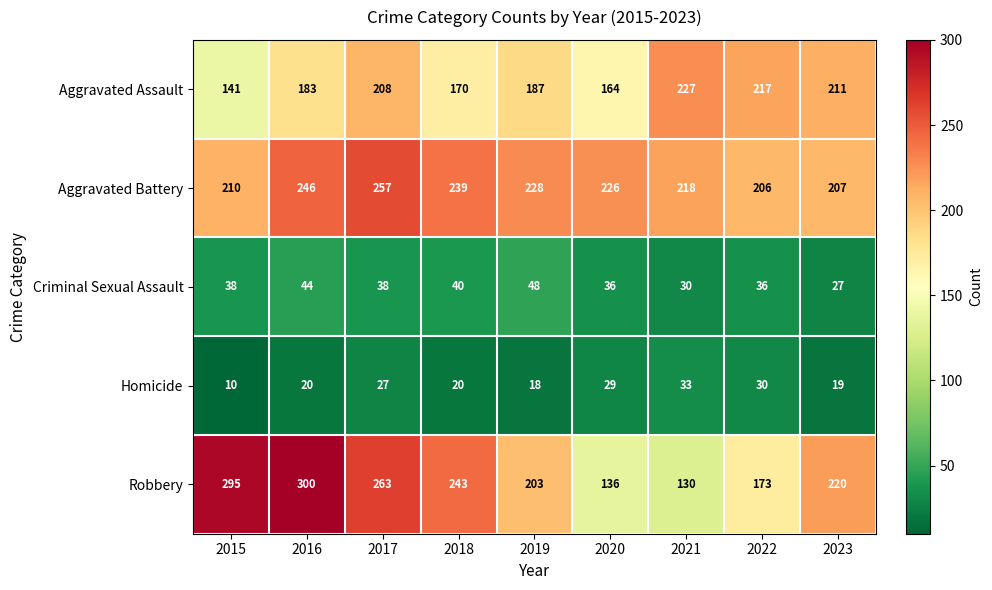

At which label is Robbery closest to 215?

2023